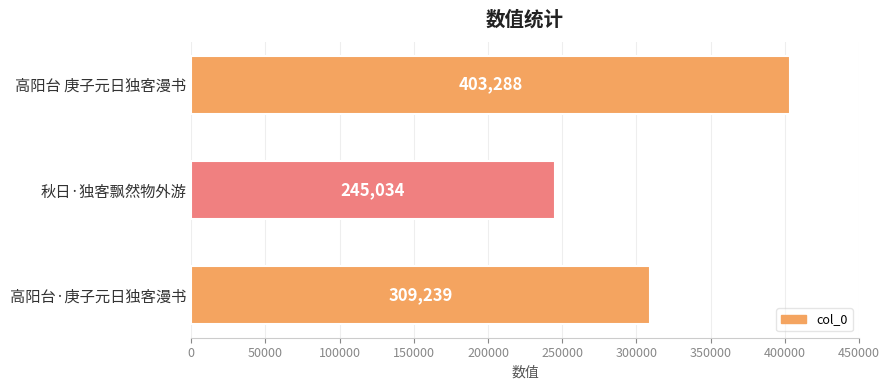

What is the sum of all values?

957561